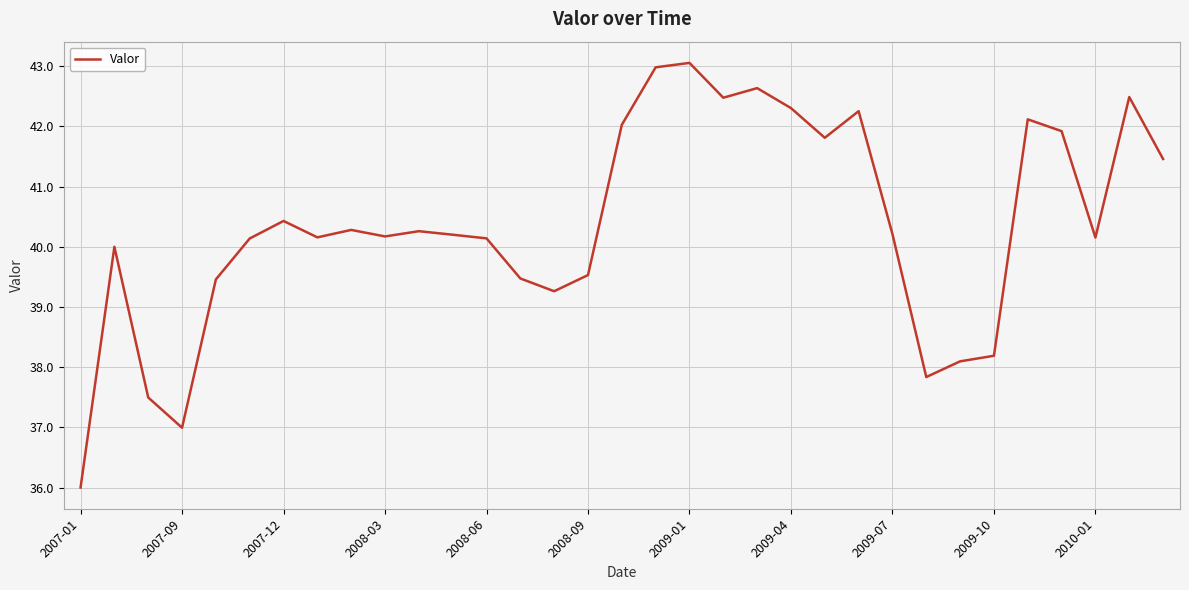

What is the smallest value displayed?

36.0